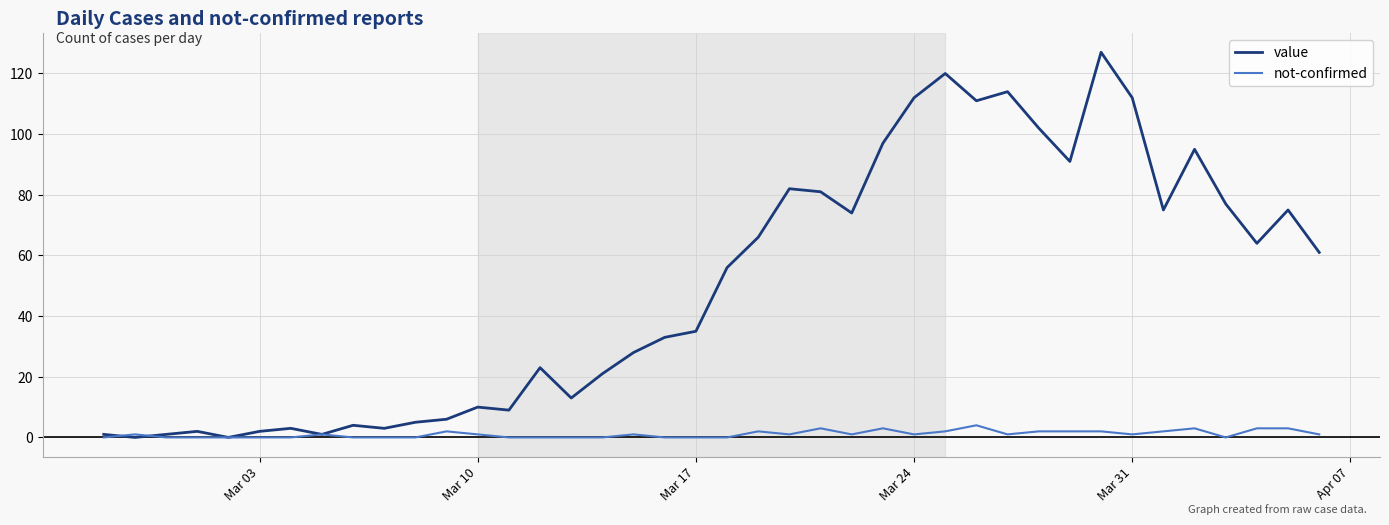

Which series has the largest total across all categories?

value